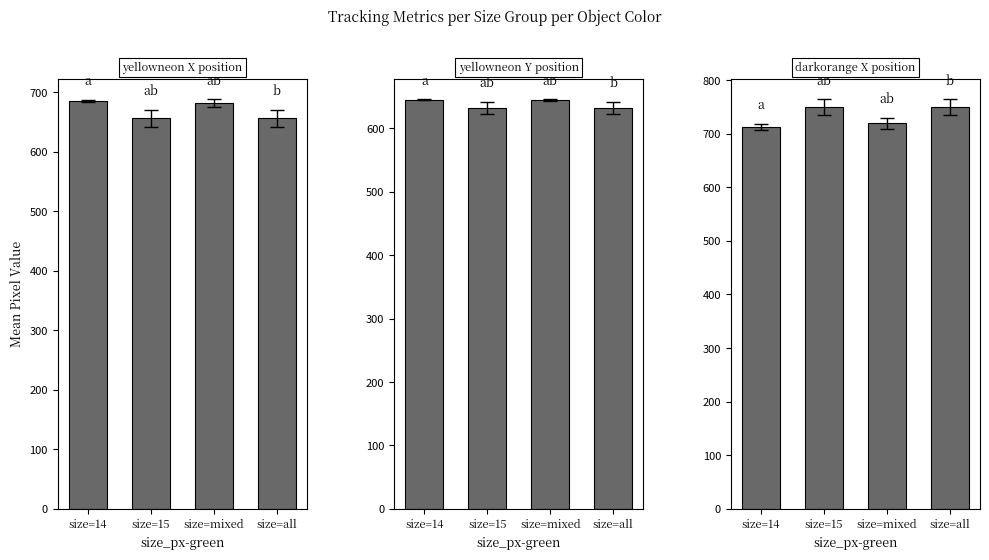

At how many categories does at least one series exceed 650?

4